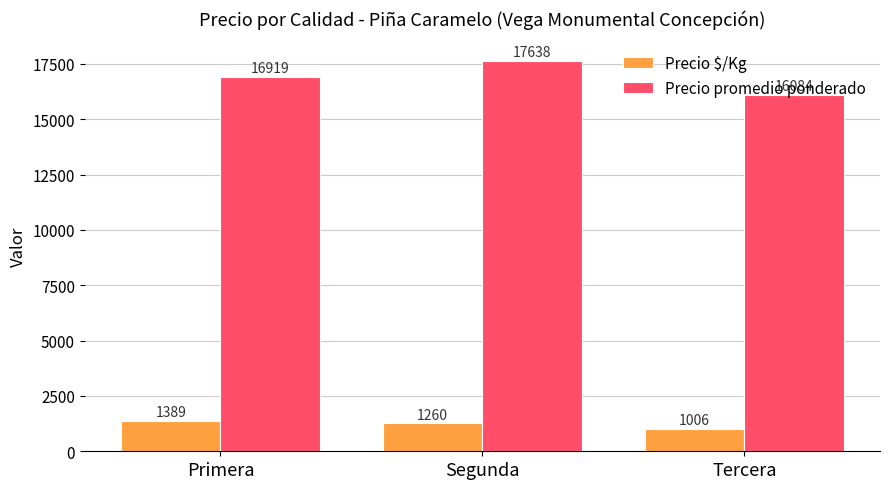

Which series changed the most between Primera and Tercera?

Precio promedio ponderado